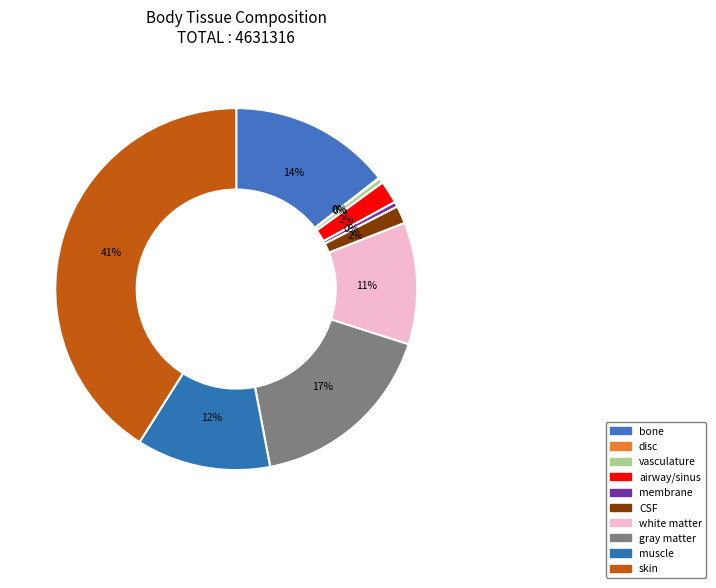

To the nearest percent, what portion does white matter represent?

11%